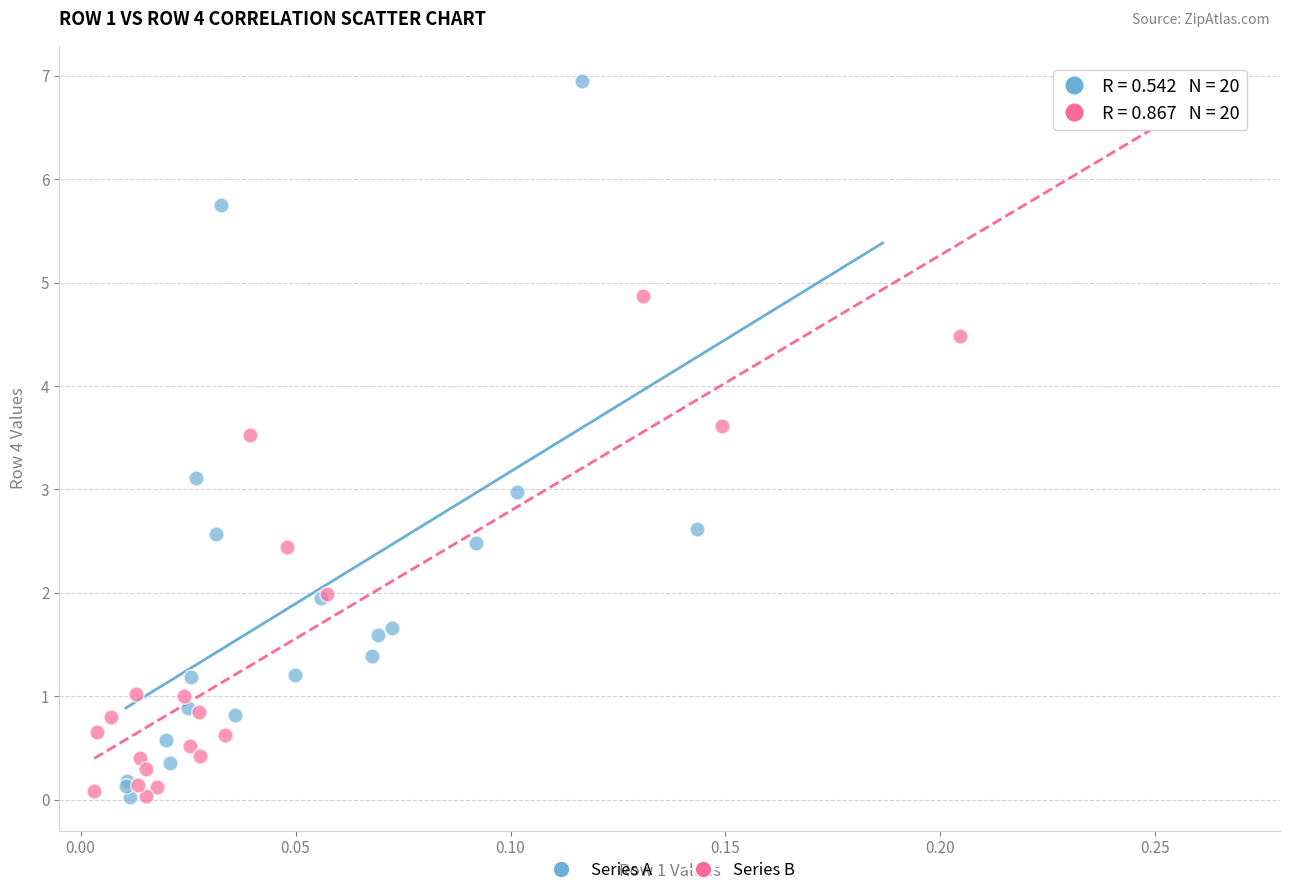

Which series reaches the maximum Y coordinate?

Series A